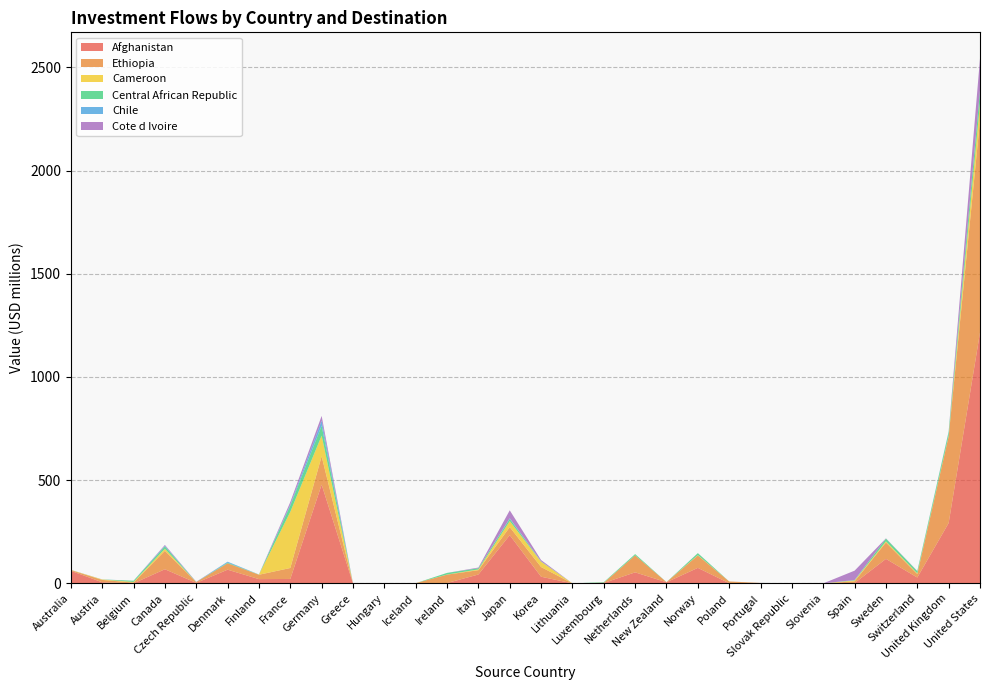

Reading right to left, extract all data points from this chart.

Afghanistan: United States=1215.1	United Kingdom=292.2	Switzerland=28.4	Sweden=118.7	Spain=1.6	Slovenia=0.1	Slovak Republic=0.8	Portugal=1.9	Poland=0.6	Norway=75.1	New Zealand=5.3	Netherlands=53.4	Luxembourg=2.0	Lithuania=0.0	Korea=32.2	Japan=233.7	Italy=43.0	Ireland=1.7	Iceland=0.5	Hungary=0.2	Greece=0.0	Germany=478.4	France=21.4	Finland=20.6	Denmark=66.3	Czech Republic=2.4	Canada=68.5	Belgium=0.2	Austria=5.4	Australia=60.9
Ethiopia: United States=1026.7	United Kingdom=419.9	Switzerland=16.8	Sweden=79.5	Spain=8.2	Slovenia=0.0	Slovak Republic=0.2	Portugal=0.0	Poland=8.6	Norway=60.0	New Zealand=0.7	Netherlands=82.4	Luxembourg=0.7	Lithuania=0.0	Korea=47.0	Japan=38.9	Italy=21.0	Ireland=40.6	Iceland=0.5	Hungary=0.1	Greece=0.1	Germany=137.3	France=53.1	Finland=21.2	Denmark=31.1	Czech Republic=3.8	Canada=89.3	Belgium=3.7	Austria=11.4	Australia=3.6
Cameroon: United States=84.7	United Kingdom=2.7	Switzerland=3.5	Sweden=5.1	Spain=4.1	Slovenia=0.0	Slovak Republic=0.0	Portugal=0.0	Poland=0.0	Norway=1.7	New Zealand=0.1	Netherlands=0.0	Luxembourg=0.5	Lithuania=0.0	Korea=25.6	Japan=29.2	Italy=3.5	Ireland=0.6	Iceland=0.0	Hungary=0.1	Greece=0.0	Germany=100.1	France=271.9	Finland=0.3	Denmark=0.0	Czech Republic=0.0	Canada=9.6	Belgium=3.1	Austria=2.1	Australia=0.9
Central African Republic: United States=61.5	United Kingdom=17.6	Switzerland=10.3	Sweden=13.6	Spain=1.4	Slovenia=0.0	Slovak Republic=0.0	Portugal=0.0	Poland=0.0	Norway=9.6	New Zealand=0.0	Netherlands=6.1	Luxembourg=2.5	Lithuania=0.0	Korea=1.6	Japan=10.9	Italy=5.7	Ireland=7.8	Iceland=0.0	Hungary=0.0	Greece=0.0	Germany=48.2	France=30.5	Finland=0.7	Denmark=3.0	Czech Republic=0.2	Canada=11.7	Belgium=5.6	Austria=0.0	Australia=0.1
Chile: United States=1.2	United Kingdom=2.8	Switzerland=0.2	Sweden=0.1	Spain=1.0	Slovenia=0.0	Slovak Republic=0.0	Portugal=0.1	Poland=0.0	Norway=0.0	New Zealand=0.1	Netherlands=0.0	Luxembourg=0.1	Lithuania=0.0	Korea=0.4	Japan=2.8	Italy=0.2	Ireland=0.0	Iceland=0.0	Hungary=0.0	Greece=0.0	Germany=24.6	France=5.4	Finland=0.0	Denmark=4.6	Czech Republic=0.1	Canada=3.1	Belgium=0.2	Austria=0.4	Australia=0.2
Cote d Ivoire: United States=153.4	United Kingdom=0.5	Switzerland=1.1	Sweden=1.1	Spain=45.3	Slovenia=0.0	Slovak Republic=0.0	Portugal=0.0	Poland=0.1	Norway=0.3	New Zealand=0.0	Netherlands=0.0	Luxembourg=0.1	Lithuania=0.0	Korea=6.3	Japan=38.4	Italy=3.2	Ireland=0.0	Iceland=0.0	Hungary=0.0	Greece=0.0	Germany=22.6	France=11.6	Finland=0.2	Denmark=0.0	Czech Republic=1.1	Canada=3.9	Belgium=0.1	Austria=0.0	Australia=0.0